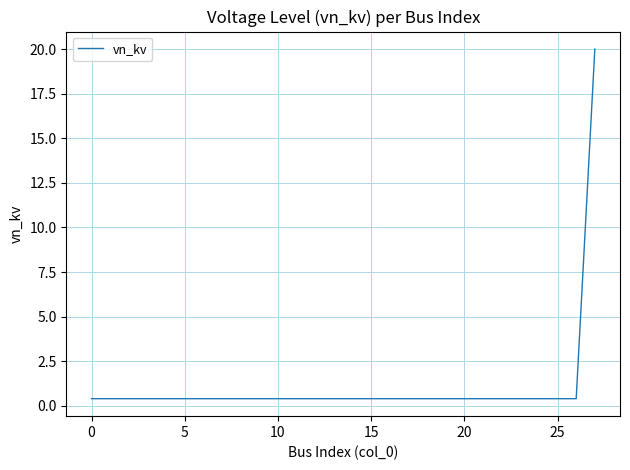

What is the greatest value displayed?

20.0